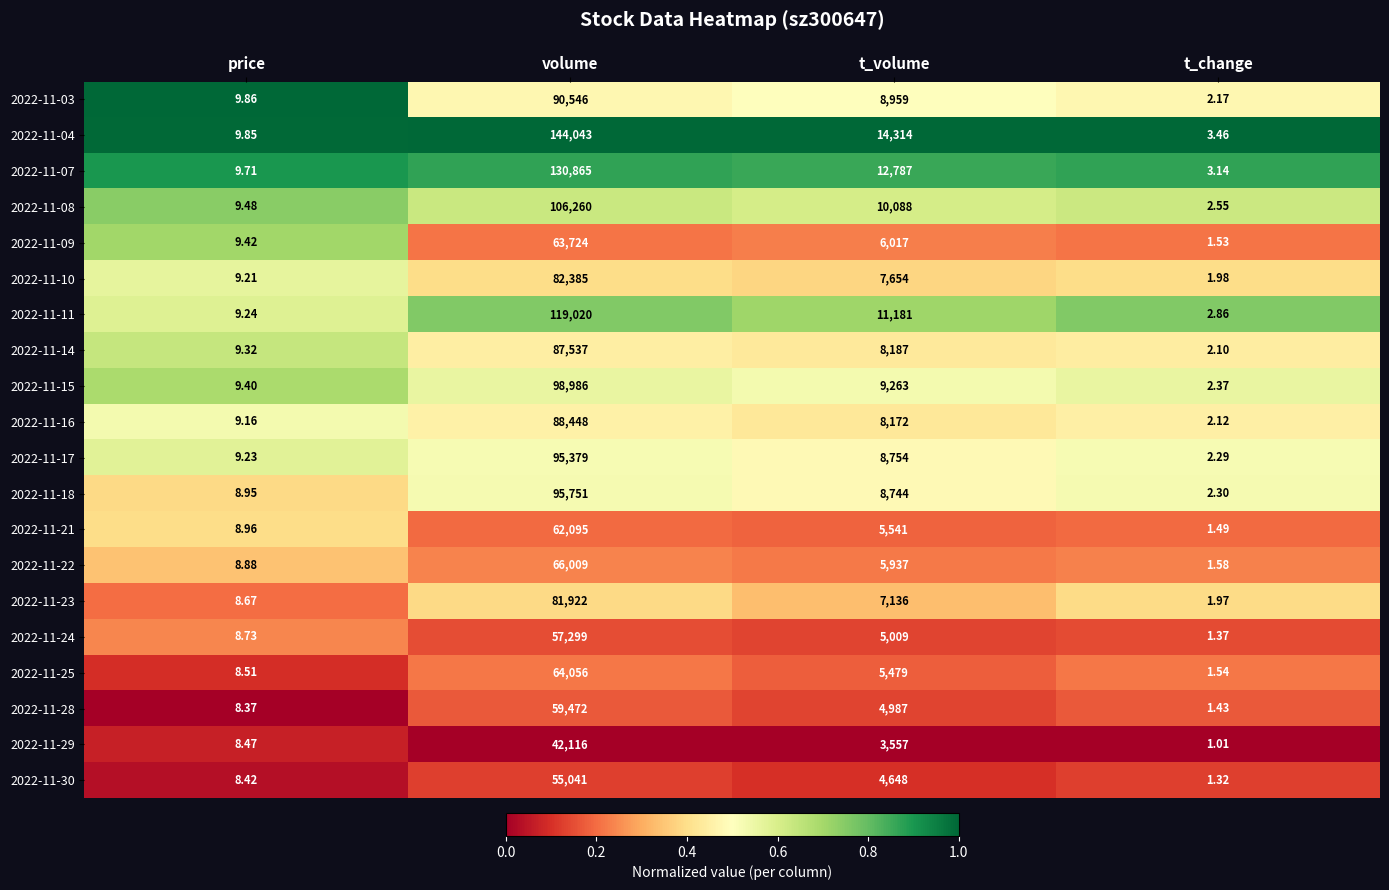

At which label is 2022-11-28 closest to 29736?

t_volume